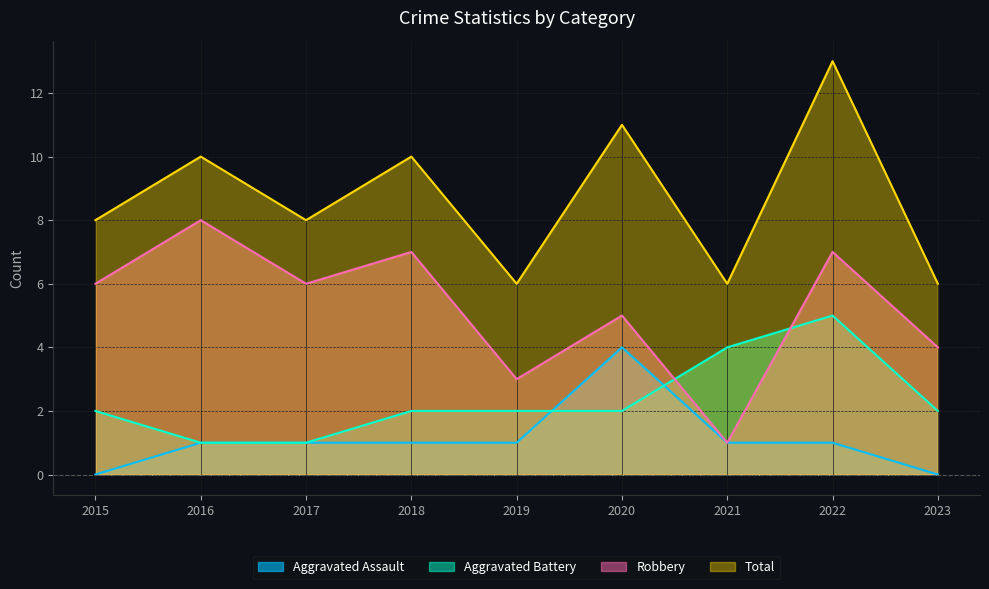

What is the difference between the maximum and minimum values in the Total series?

7